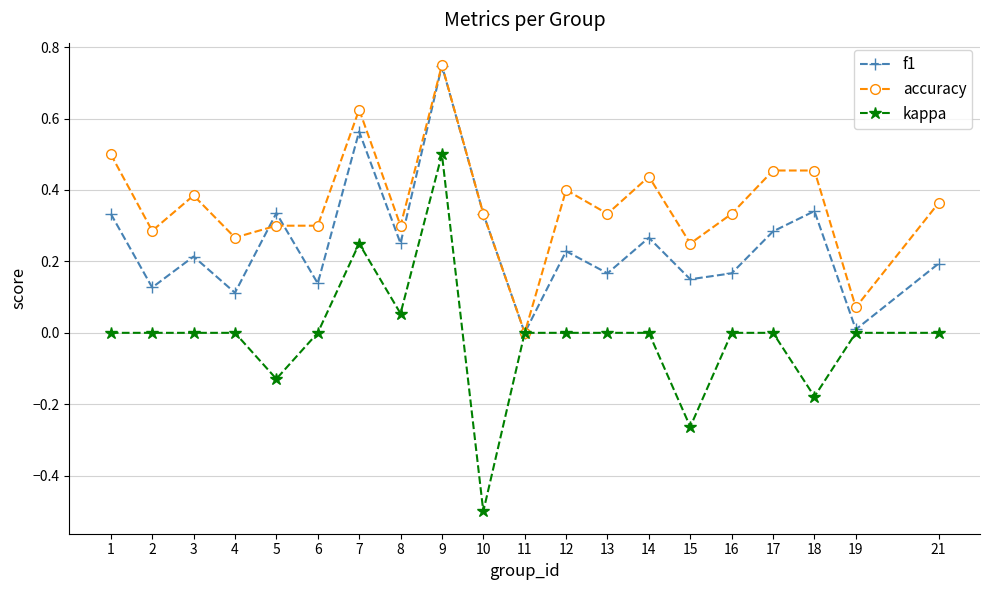

What is the smallest value displayed?

-0.5